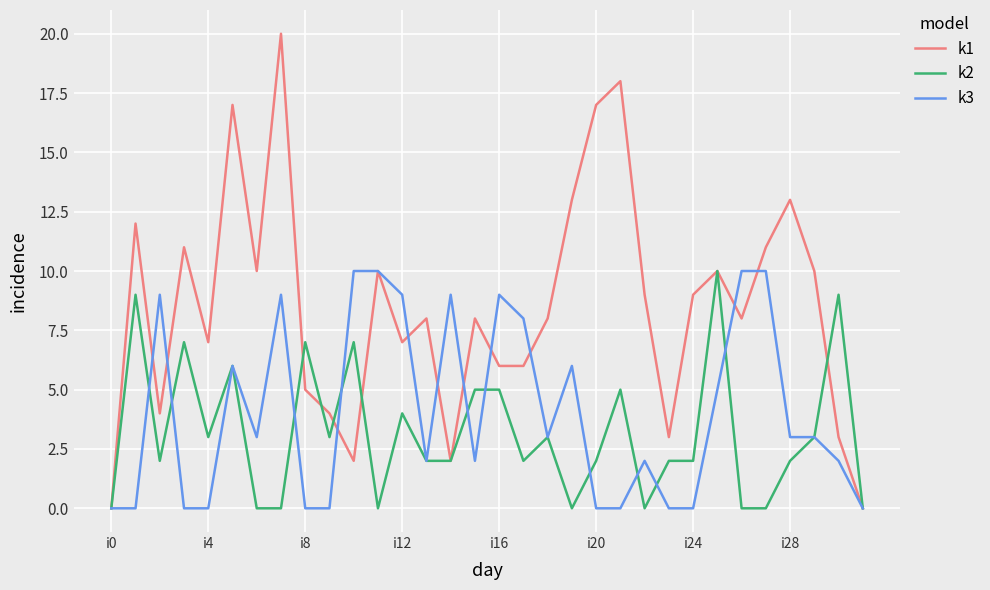

What is the average value of the k3 series?

4